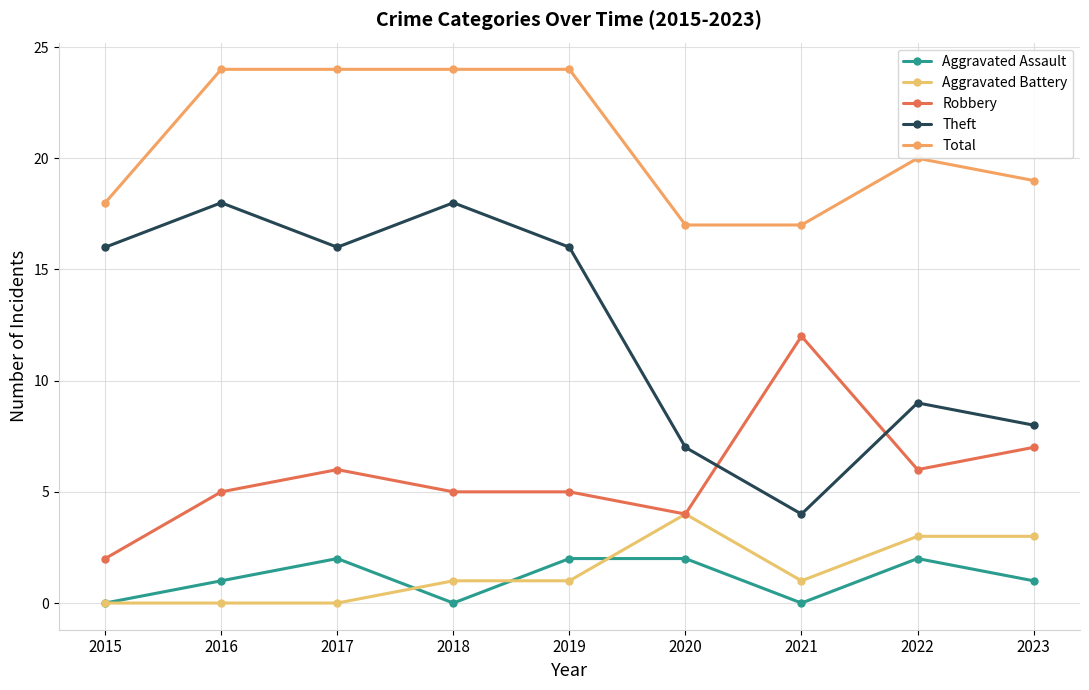

What are all the series names shown in the legend?

Aggravated Assault, Aggravated Battery, Robbery, Theft, Total